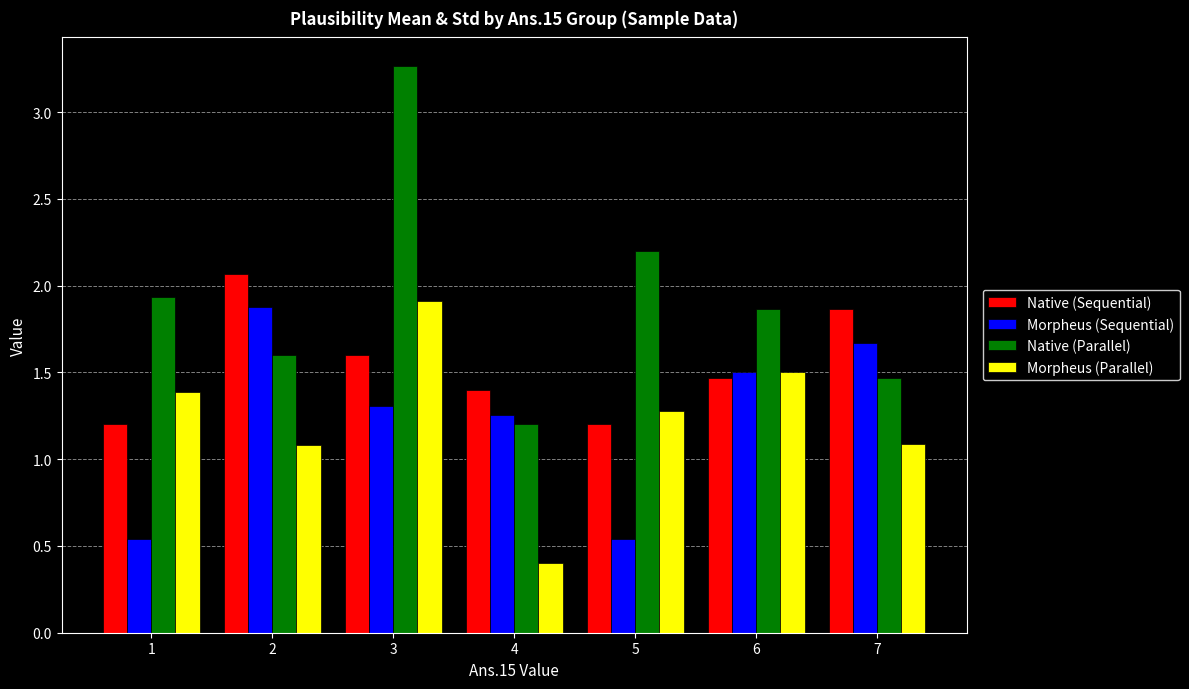

Rank the series at 1 from highest to lowest value.

Native (Parallel), Morpheus (Parallel), Native (Sequential), Morpheus (Sequential)